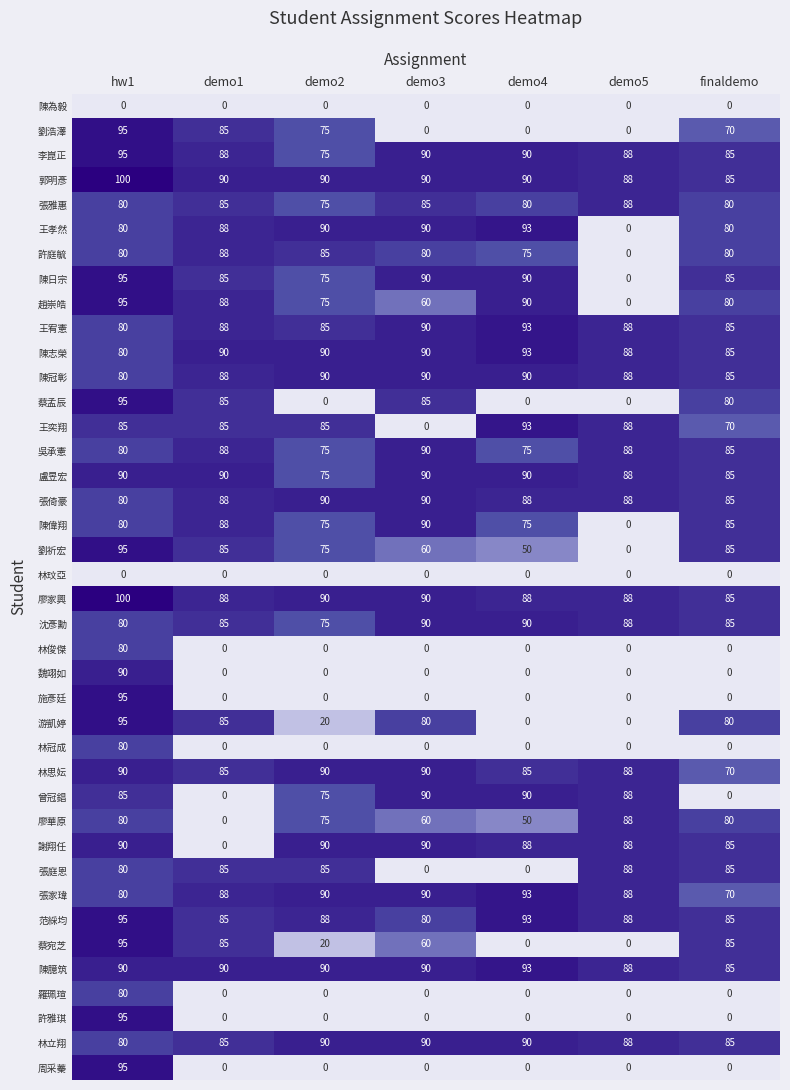

What is the maximum value shown in the chart?

100